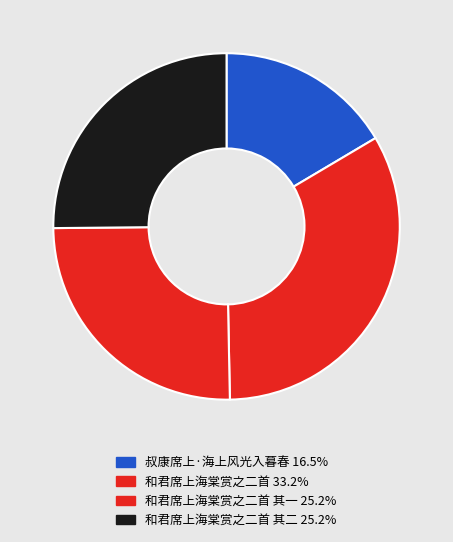

Is there a majority slice in this chart?

No